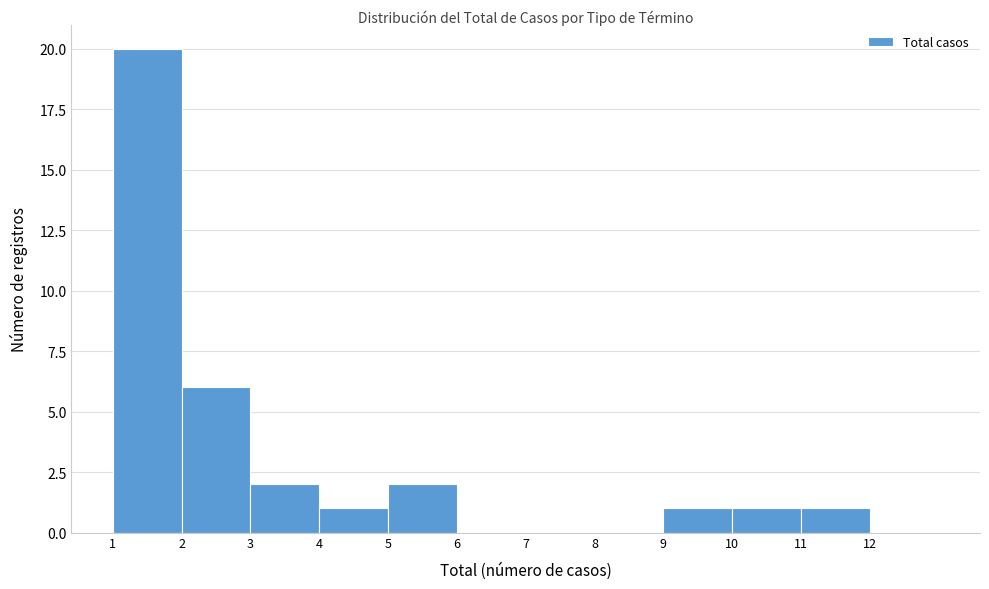

Reading left to right, transcribe this chart: for each bar, give the range it covers on the x-axis and its height. The values are not printed on the chart, so give them approximately, as read against the axis.

1 to 2: 20
2 to 3: 6
3 to 4: 2
4 to 5: 1
5 to 6: 2
6 to 7: 0
7 to 8: 0
8 to 9: 0
9 to 10: 1
10 to 11: 1
11 to 12: 1
12 to 13: 0